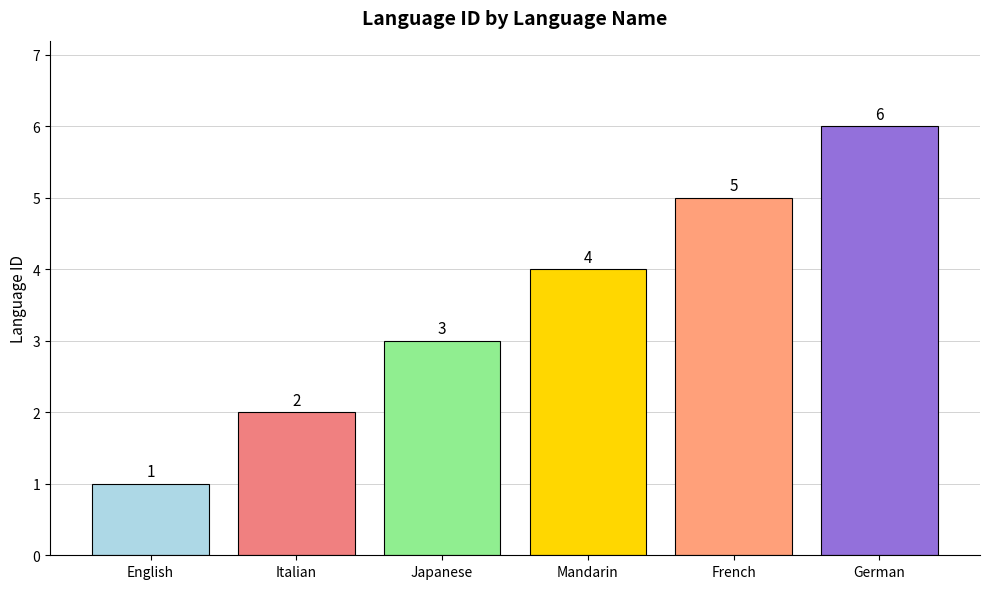

What is the label of the 2nd bar from the left?

Italian